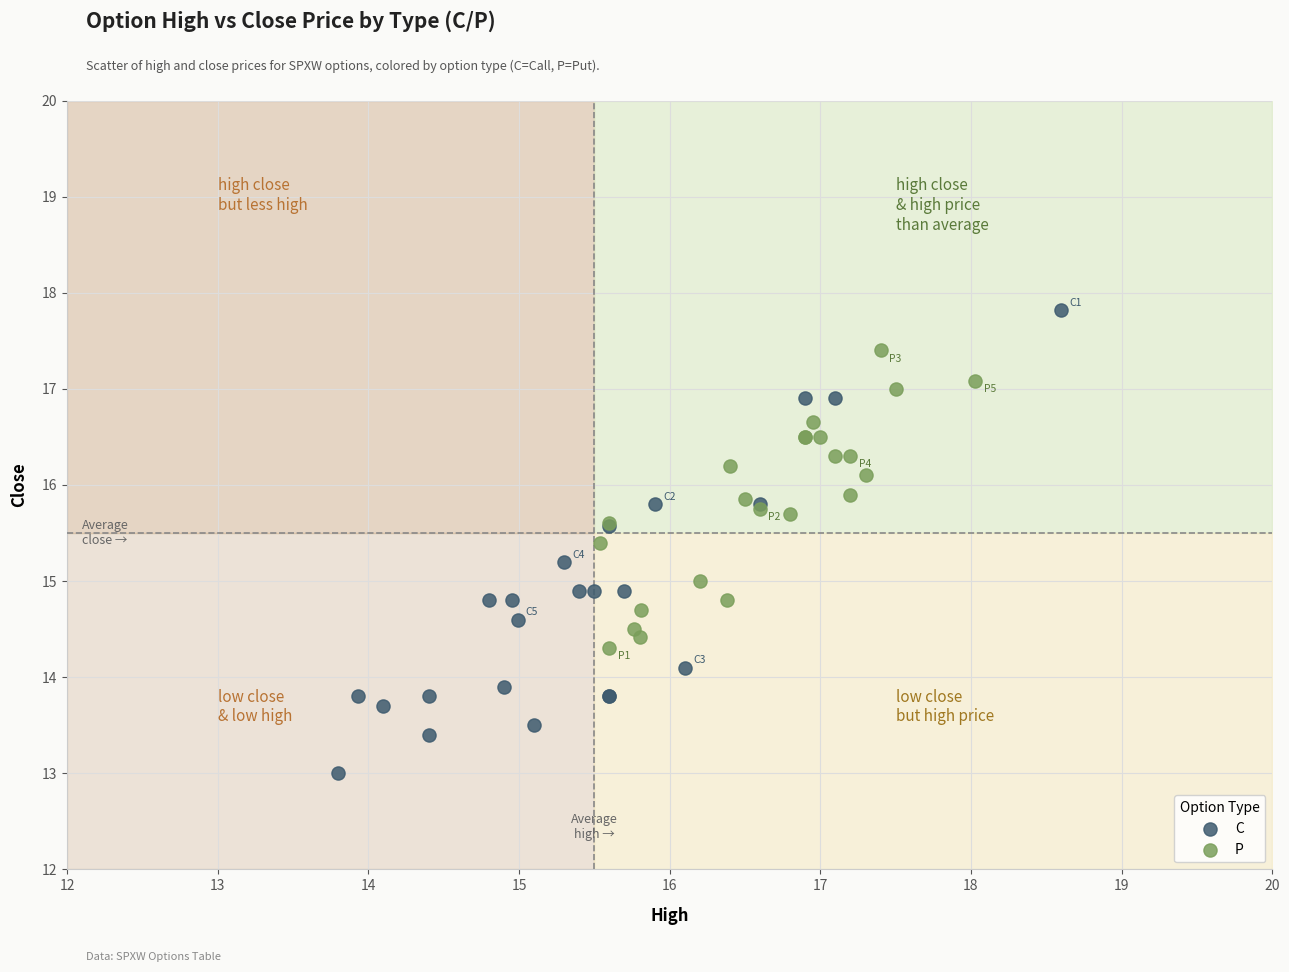

Which series contains the highest Y value?

C